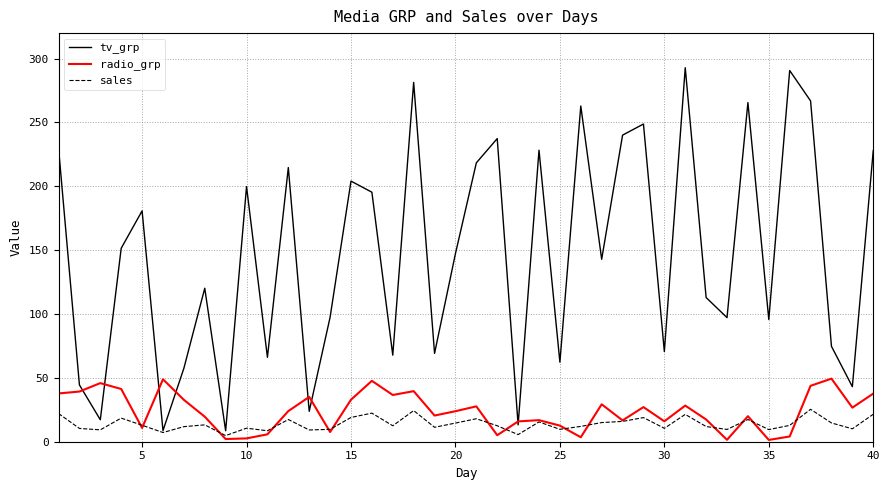

How many values in the sales series are below 12?

17